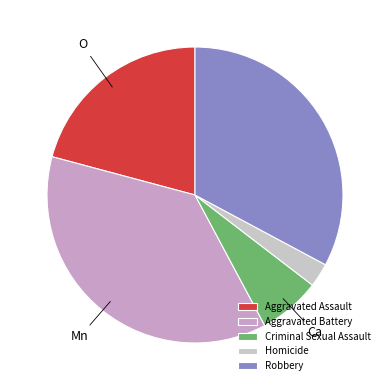

What is the largest slice in the pie chart?

Aggravated Battery